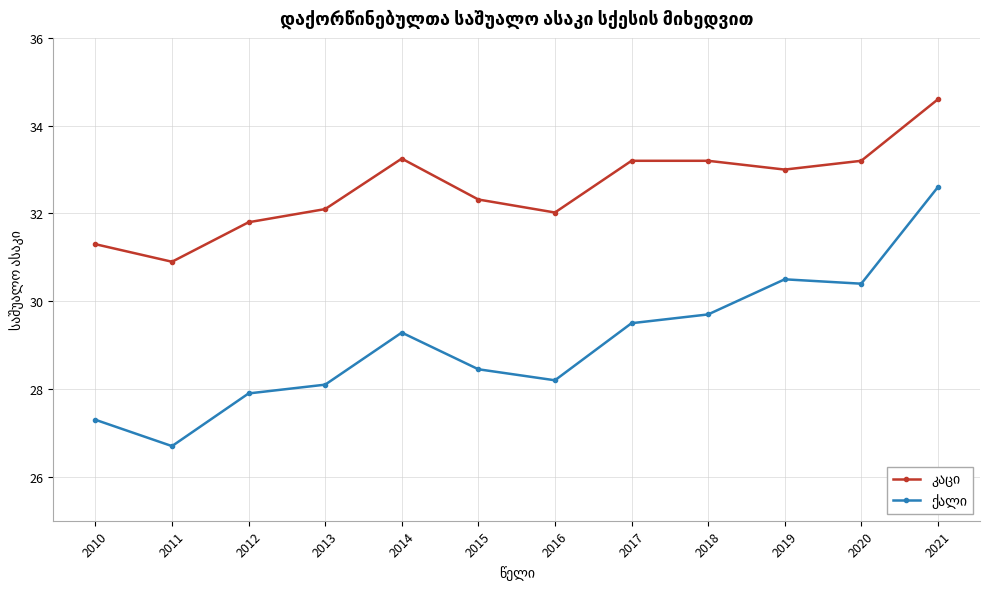

What is the total value across all series at 2016?

60.2